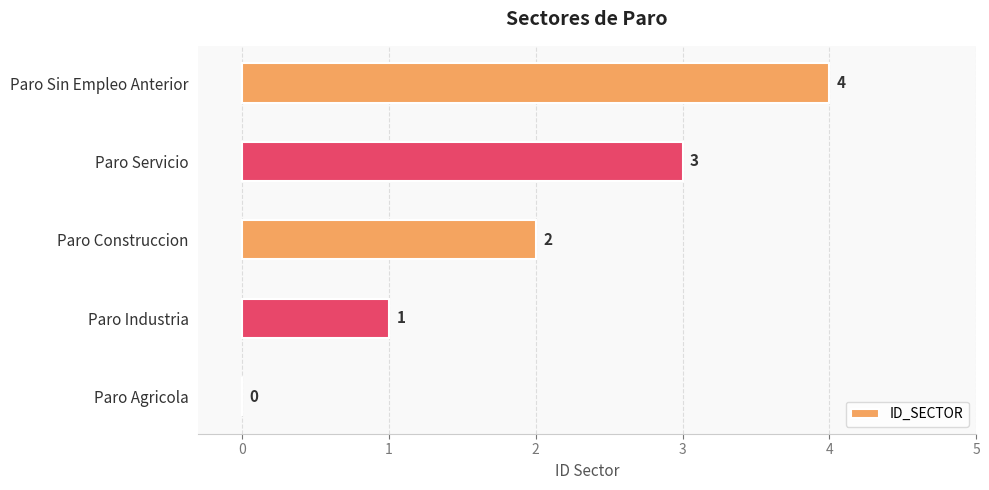

How many positive values are there?

4